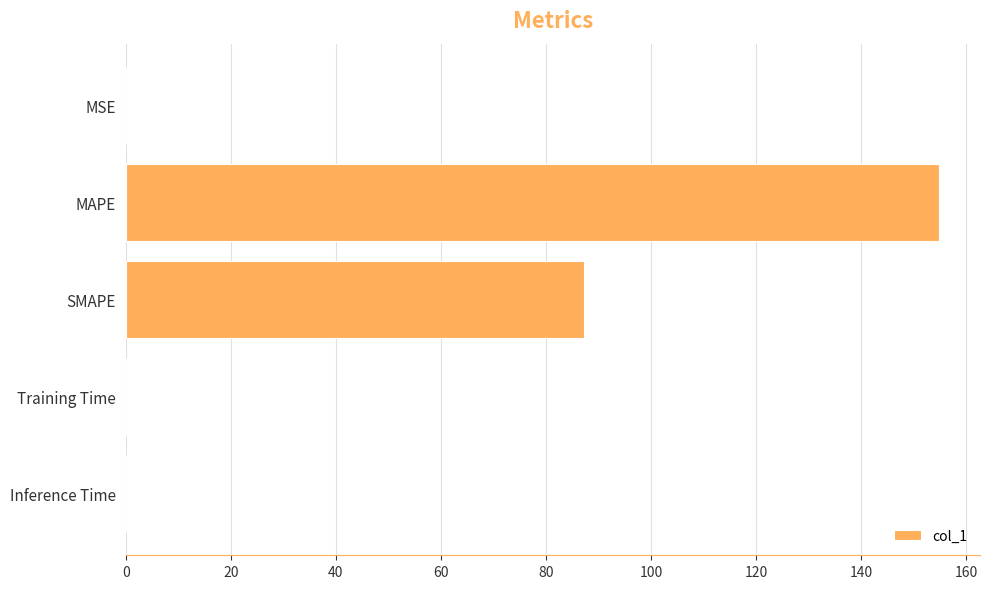

The chart shows a value of 234.1 at MAPE. True or false?

False